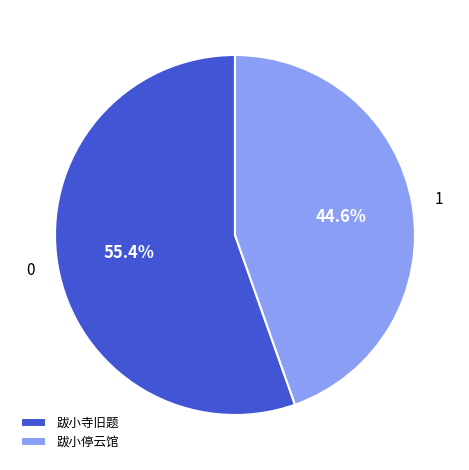

What percentage do 跋小停云馆 and 跋小寺旧题 together represent?

100.0%